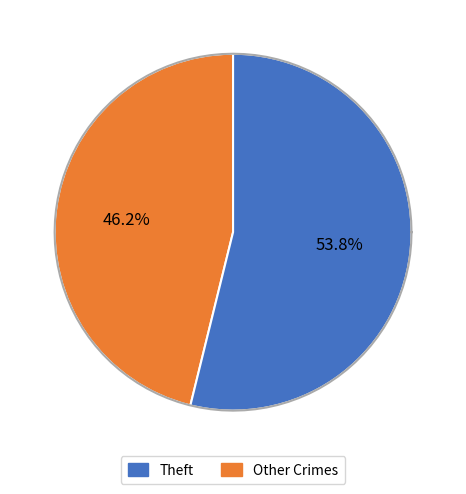

Is there any slice that represents more than half of the pie?

Yes